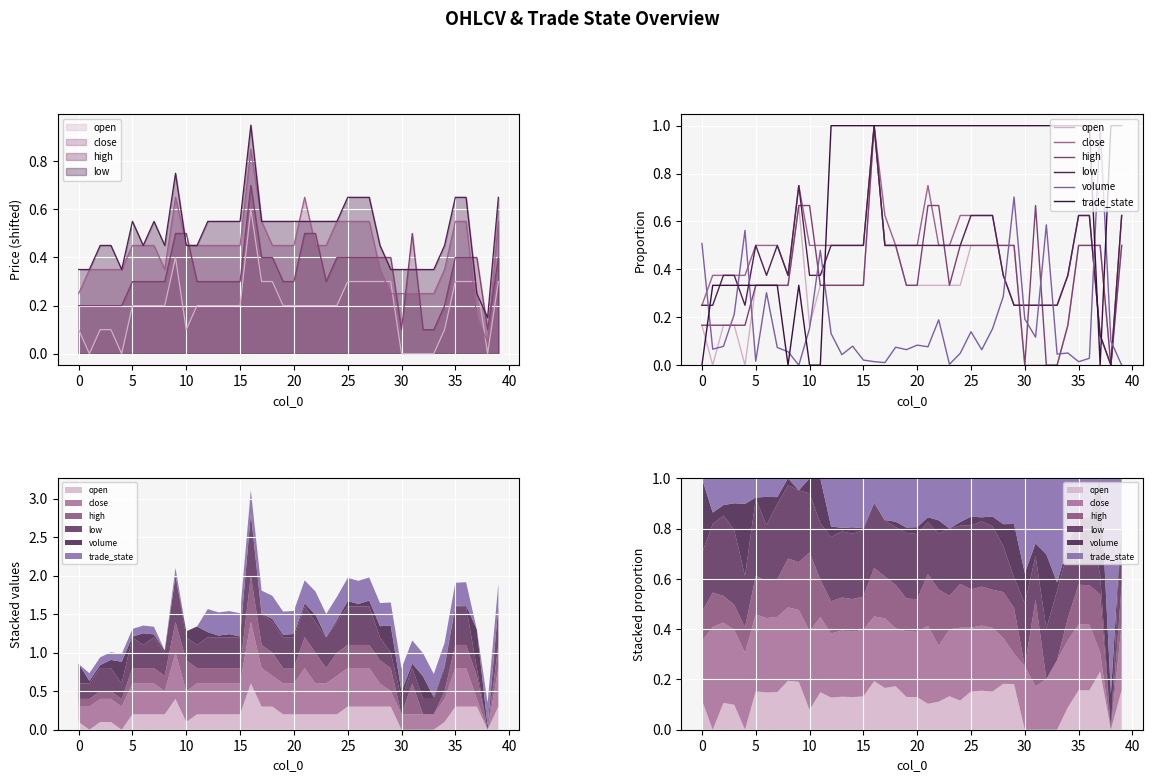

What is the average value of the trade_state series?

0.7